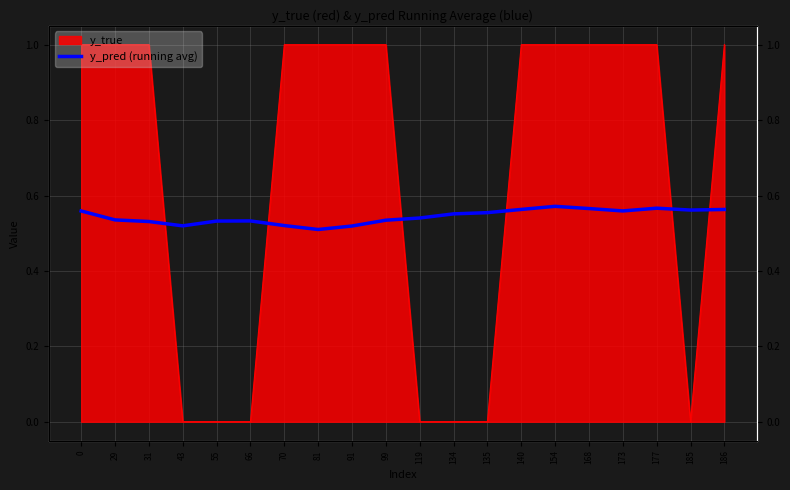

List the labels in order of value, smallest first.

81, 91, 43, 70, 31, 55, 66, 99, 29, 119, 134, 135, 0, 173, 185, 186, 140, 168, 177, 154